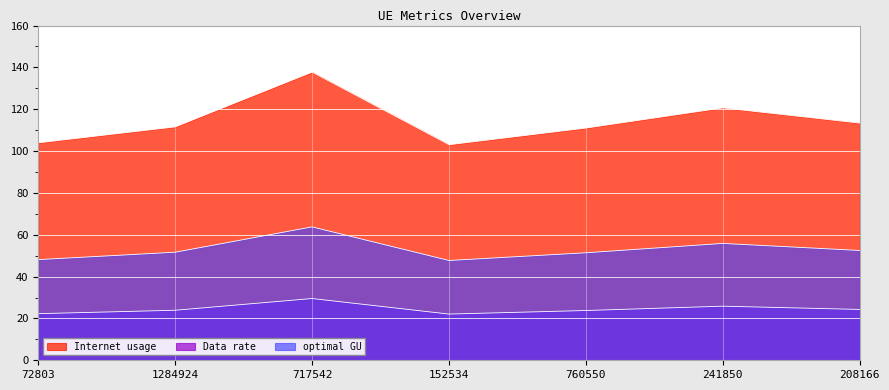

What is the lowest value of the optimal GU series?

47.7